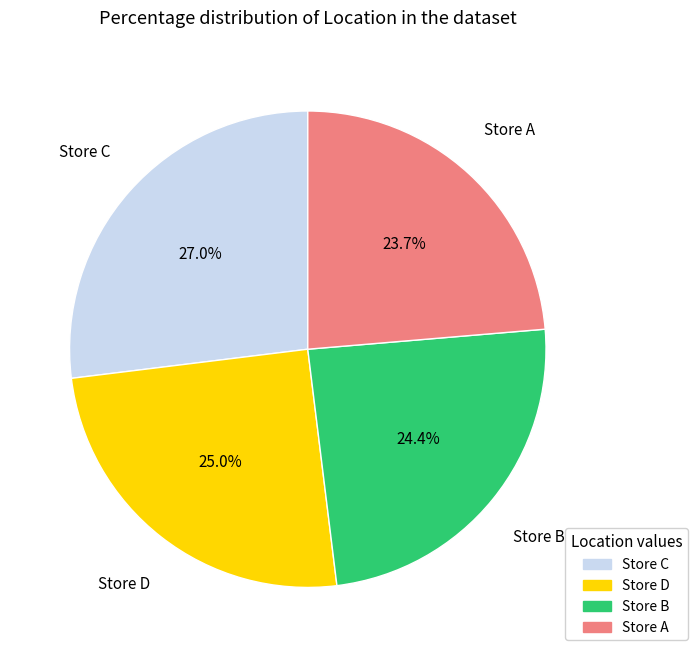

Which has a higher value, Store B or Store D?

Store D